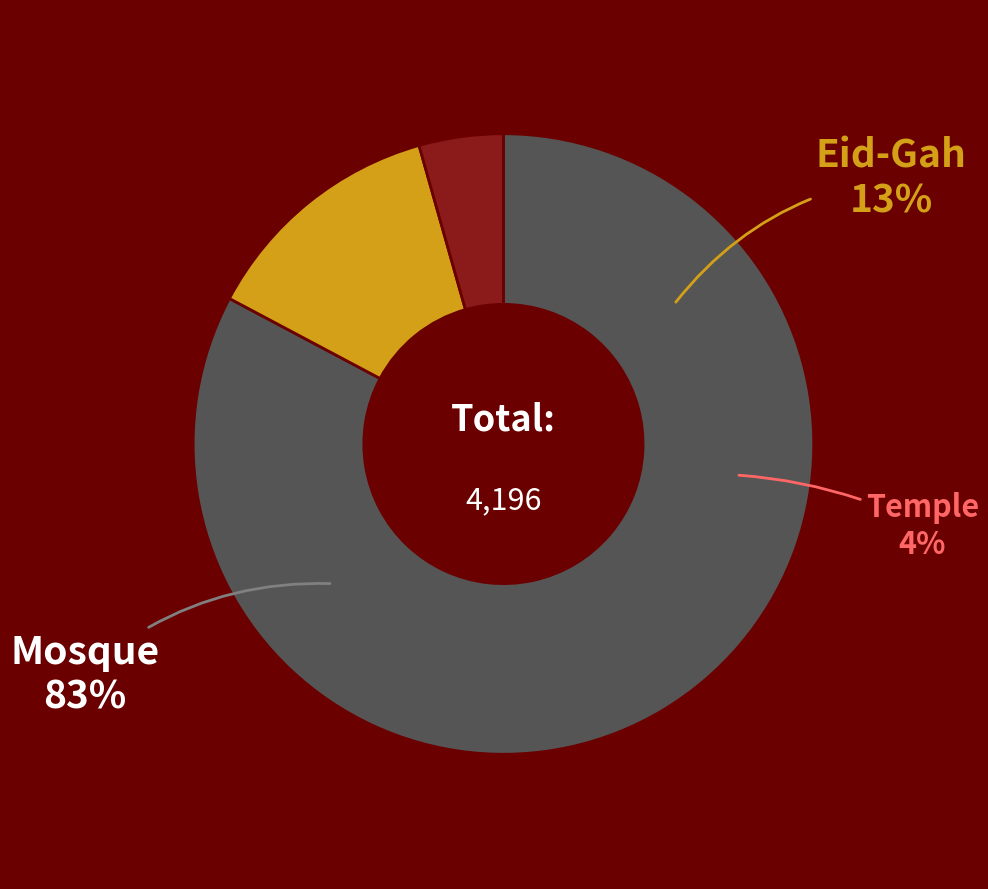

Does Temple (Mandir) represent more than half of the total?

No